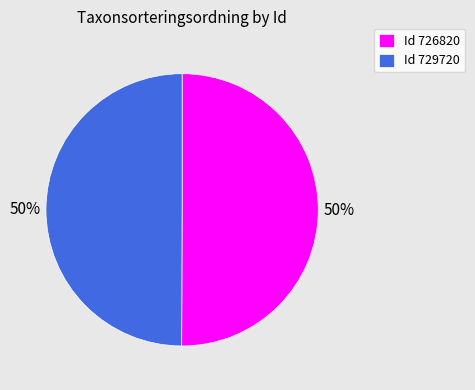

Count the number of slices in the pie.

2